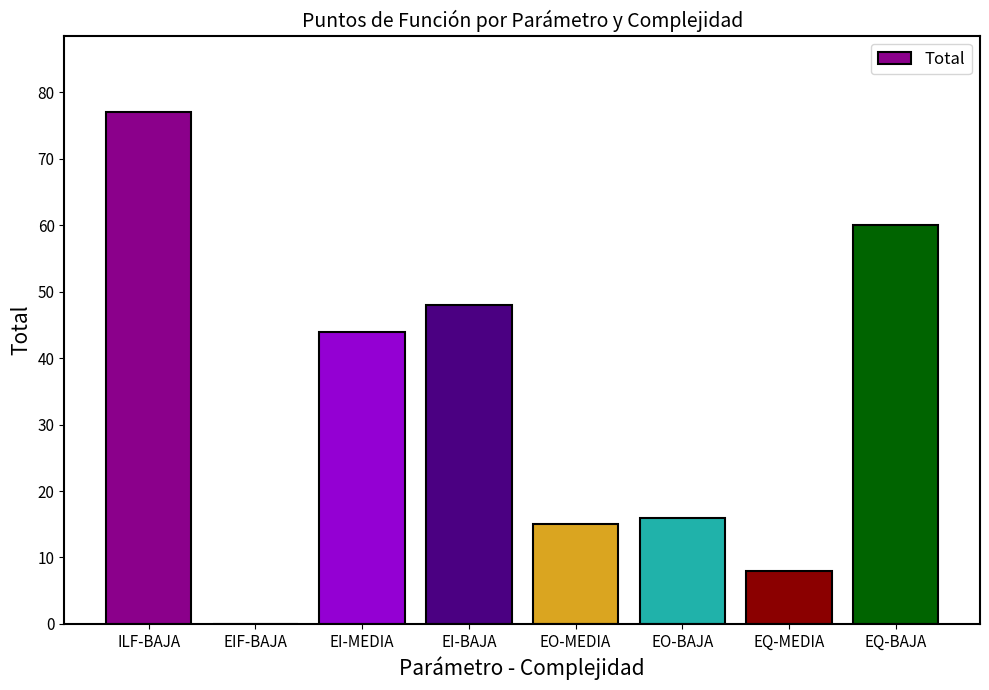

What value does the data have at EQ-MEDIA, to the nearest 10?

10